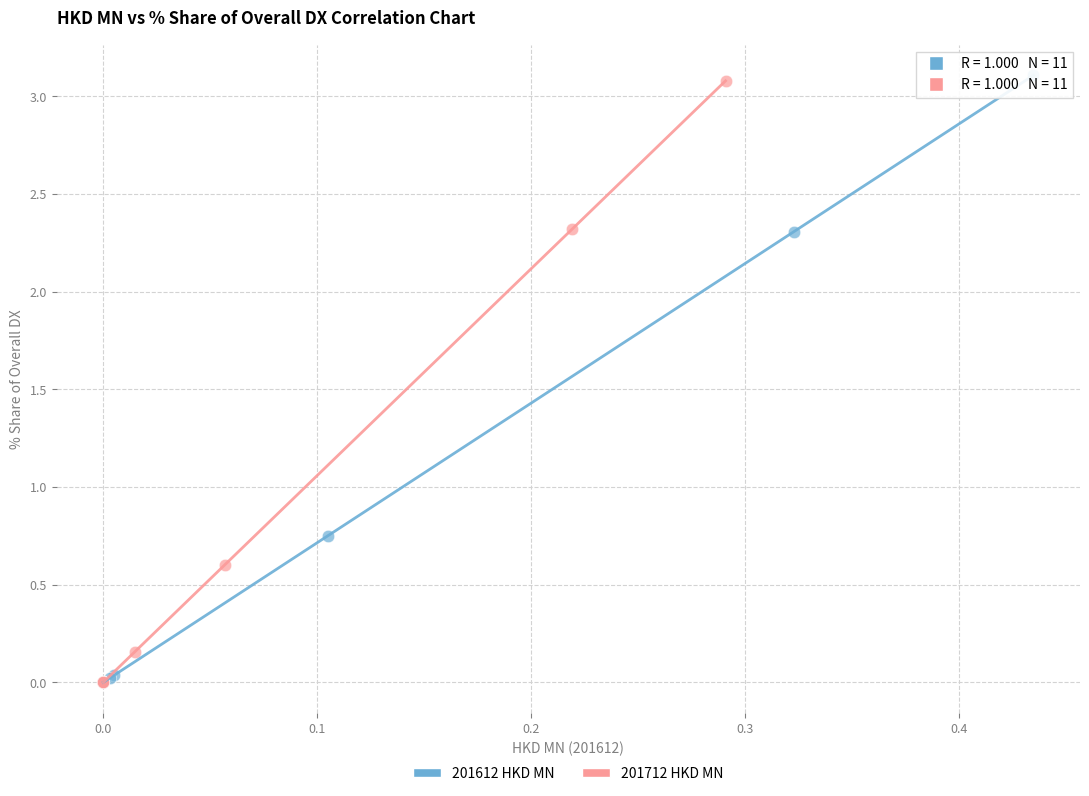

Which series has the largest Y range (max minus min)?

201612 HKD MN